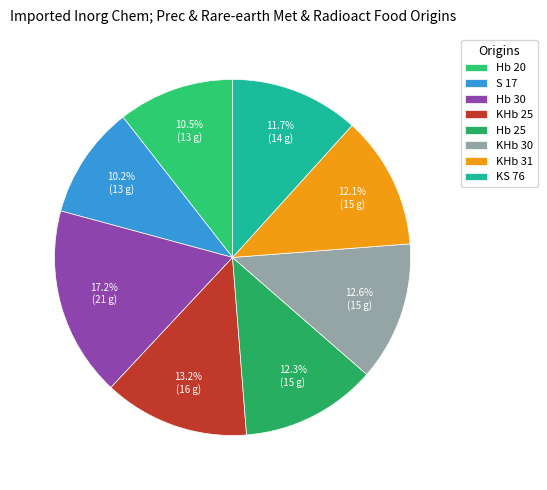

What is the largest slice in the pie chart?

Hb 30